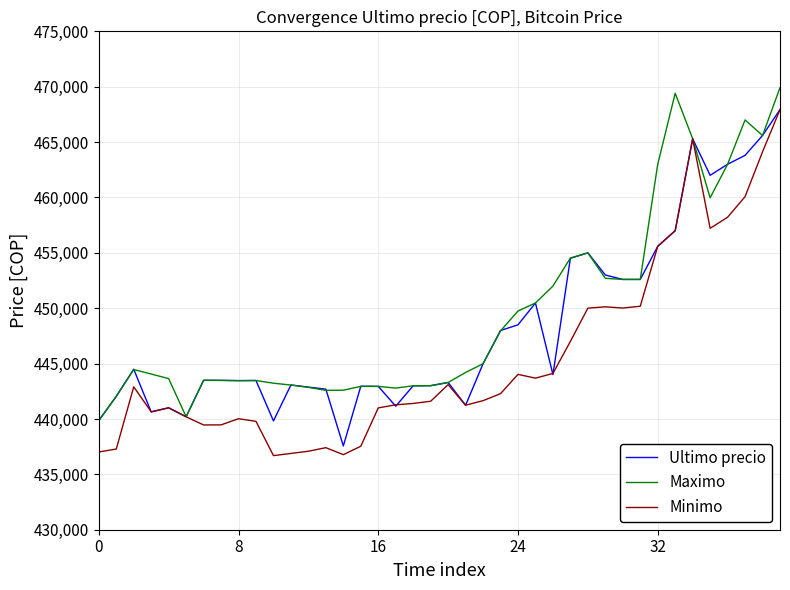

Which series has the largest range (max minus min)?

Minimo